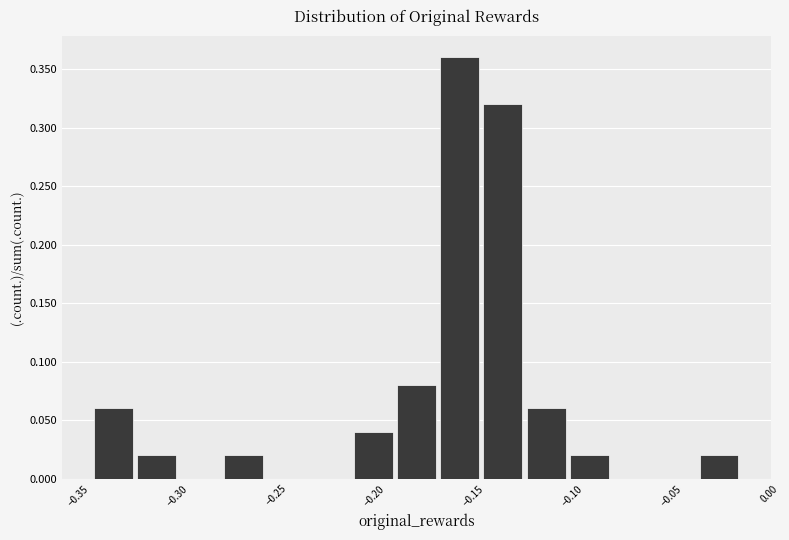

How tall is the bar that spans -0.170 to -0.145 on the x-axis? Neither the bar edges nor the heights are printed on the chart, so give them approximately, as read against the axes.

0.36